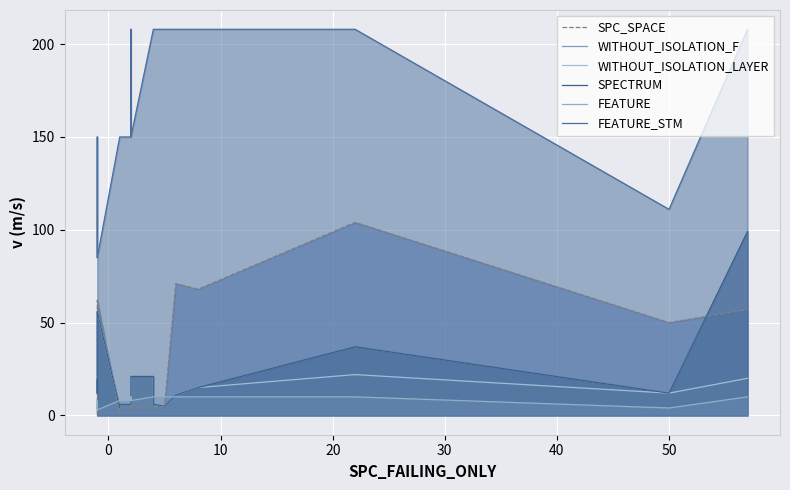

What is the difference between the maximum and second lowest values in the WITHOUT_ISOLATION_LAYER series?

52